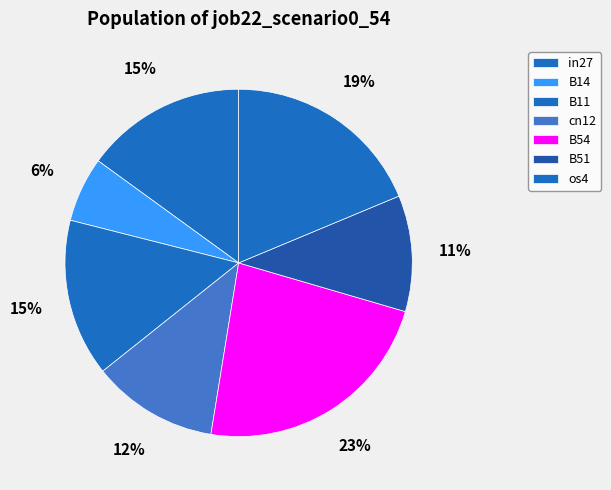

Does any single category account for the majority?

No